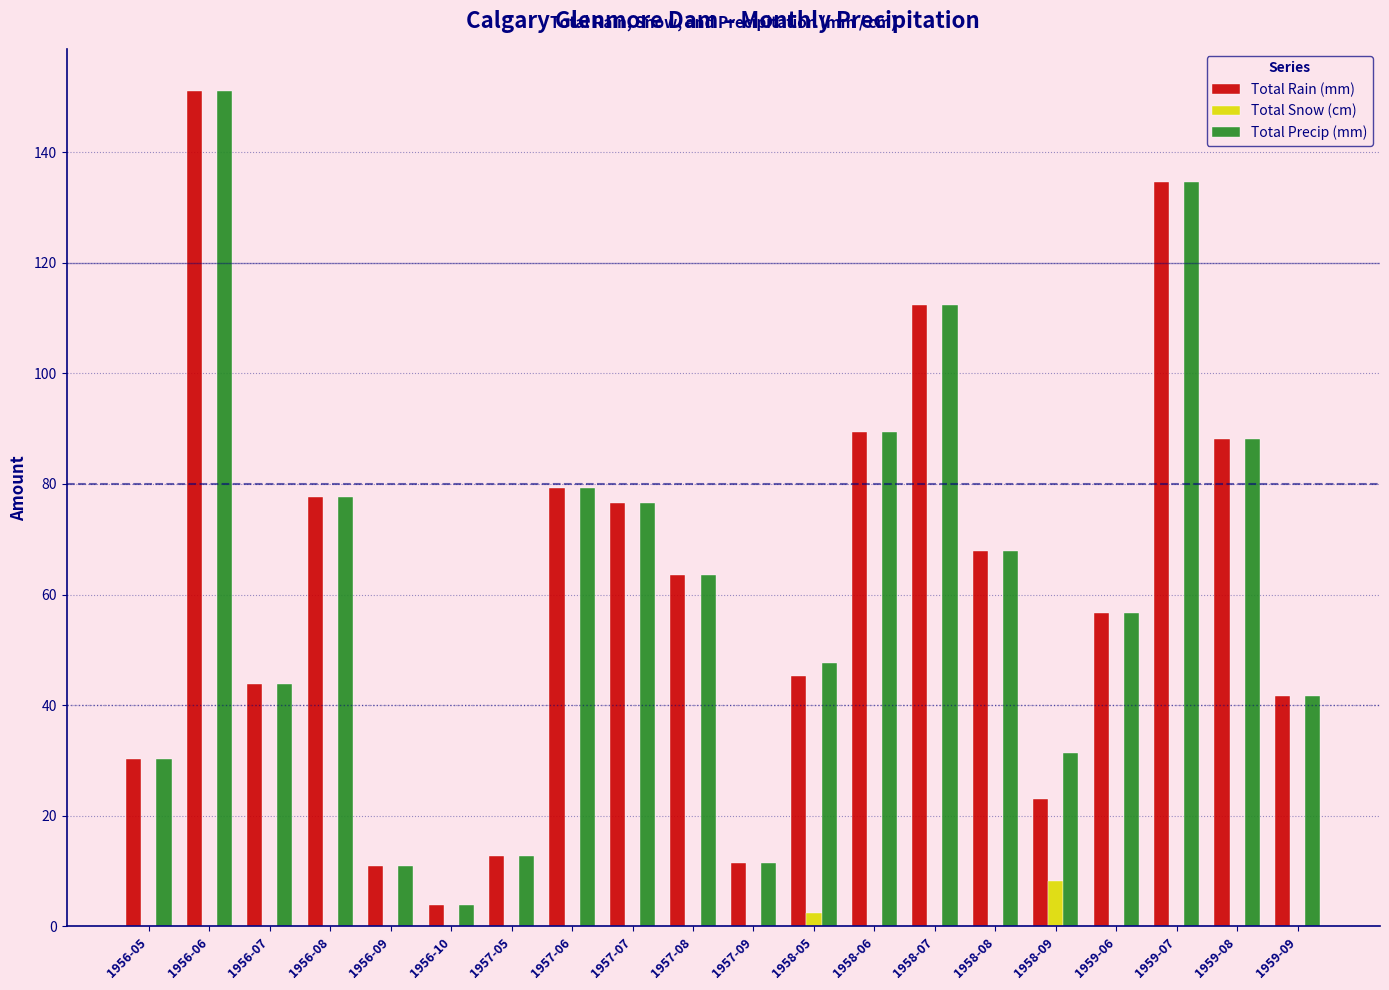

Is the value of Total Snow (cm) at 1959-06 greater than the value of Total Precip (mm) at 1959-07?

No